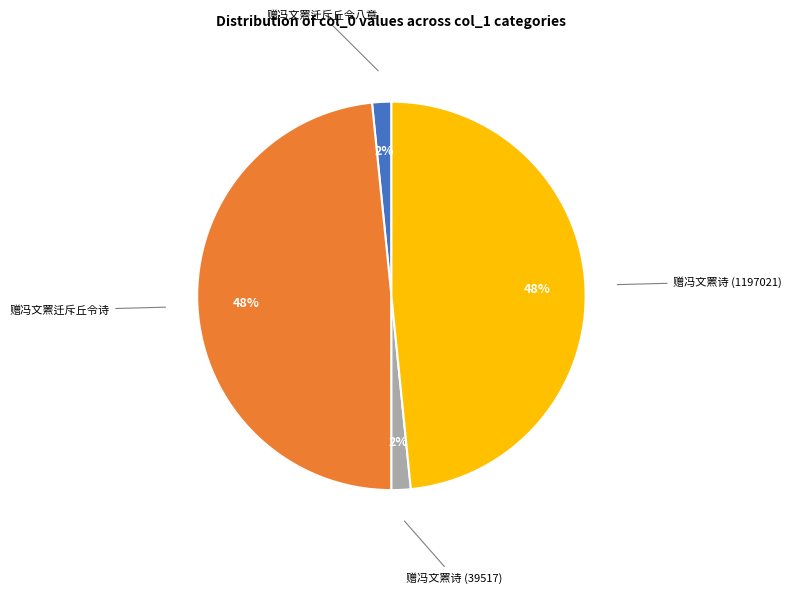

What percentage is the 赠冯文罴诗 (1197021) slice, to the nearest percent?

48%